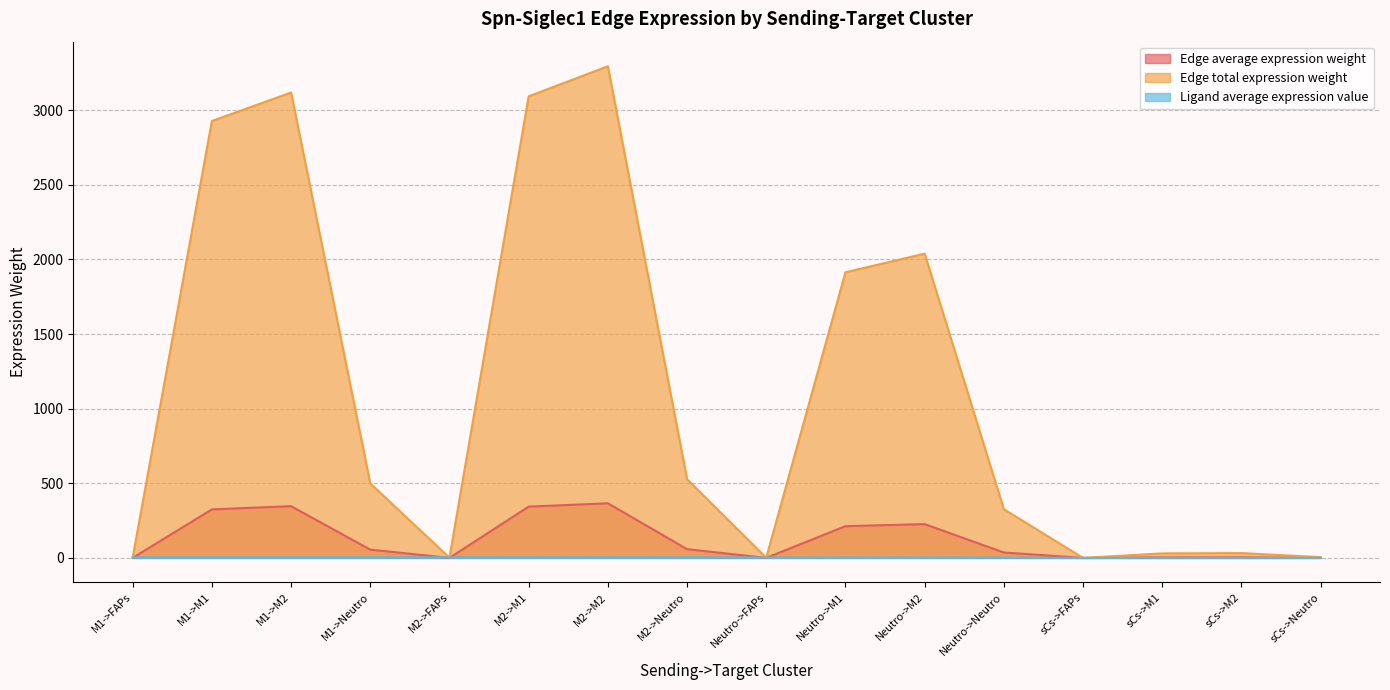

True or false: Ligand average expression value has a value of 0.0 at sCs->Neutro.

False